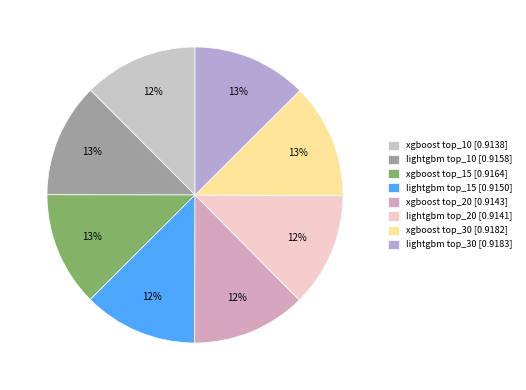

How many slices are in this pie chart?

8